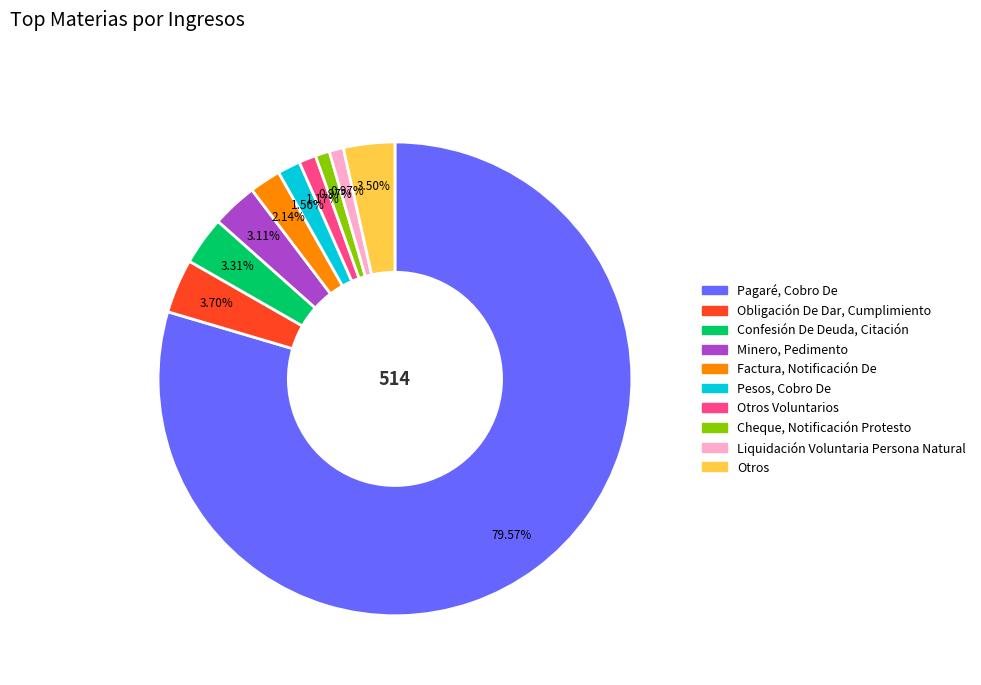

Which slice is the largest?

Pagaré, Cobro De